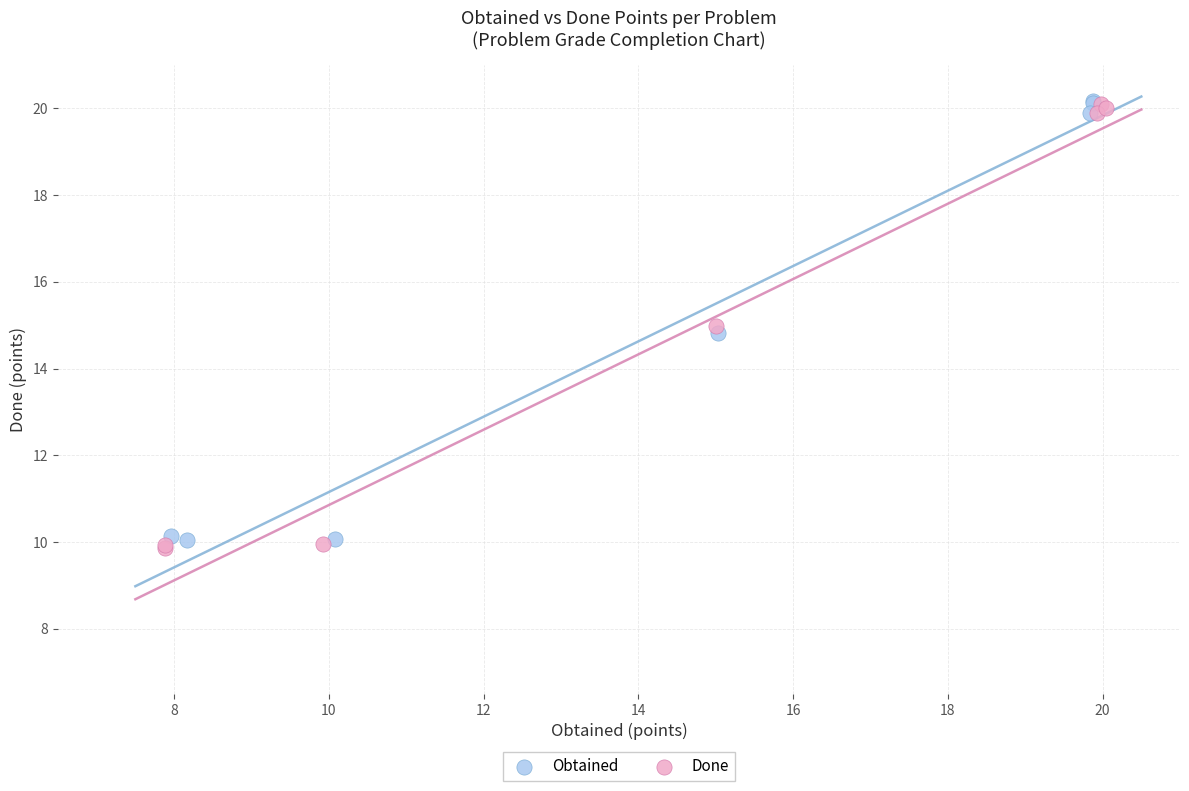

What are all the series names shown in the legend?

Obtained, Done